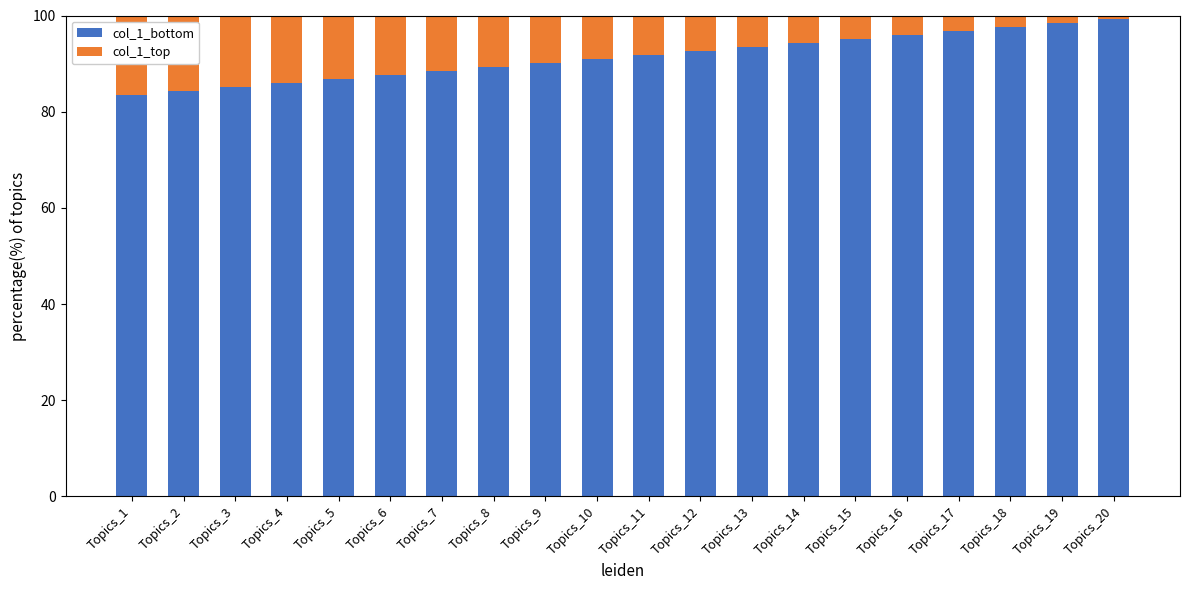

What is the difference between the maximum and minimum values in the col_1_bottom series?

15.7